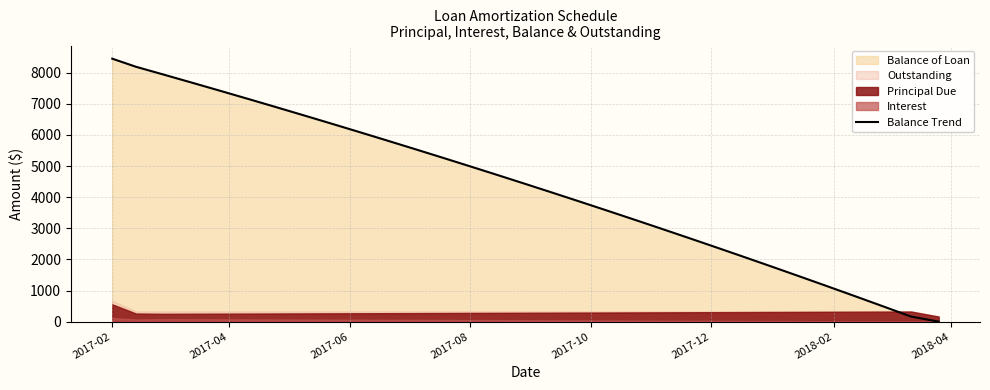

How many values are below 4444?

15